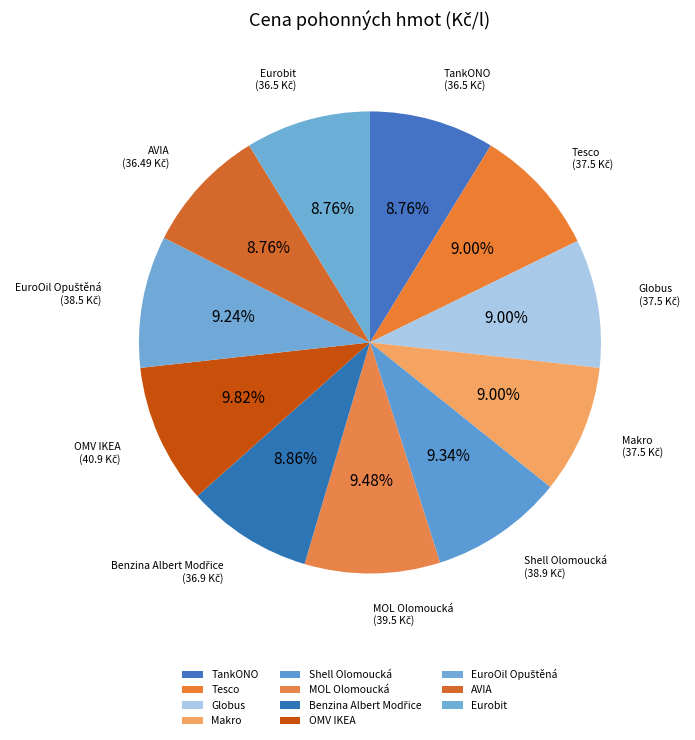

To the nearest percent, what is the average slice percentage?

9%